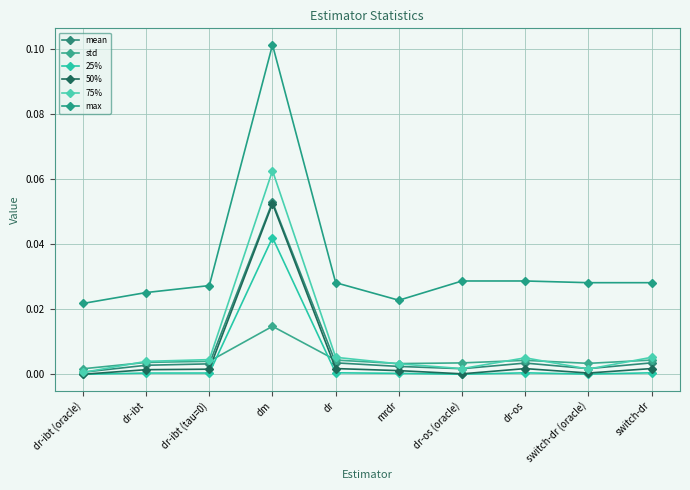

What is the sum of the mean values at dm and dr-os (oracle)?

0.1